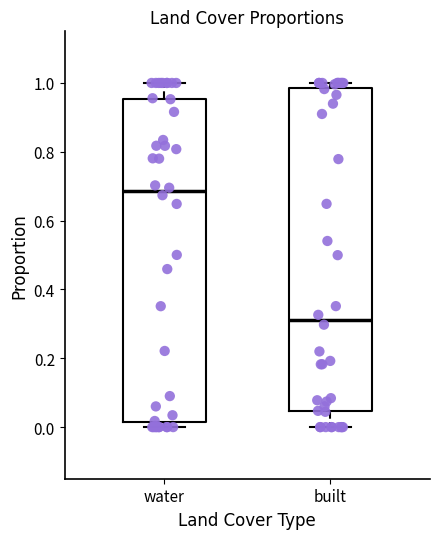

Where is the lower edge of the box for water on the y-axis? The values are not printed on the chart, so give them approximately, as read against the axis.

0.02